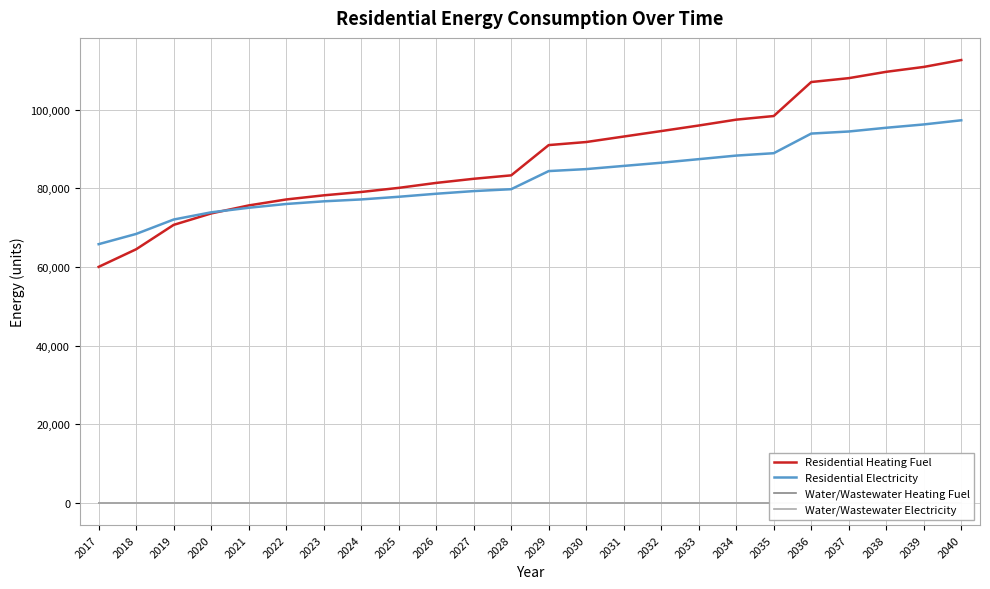

Where is Residential Electricity nearest to the value 81568?

2028